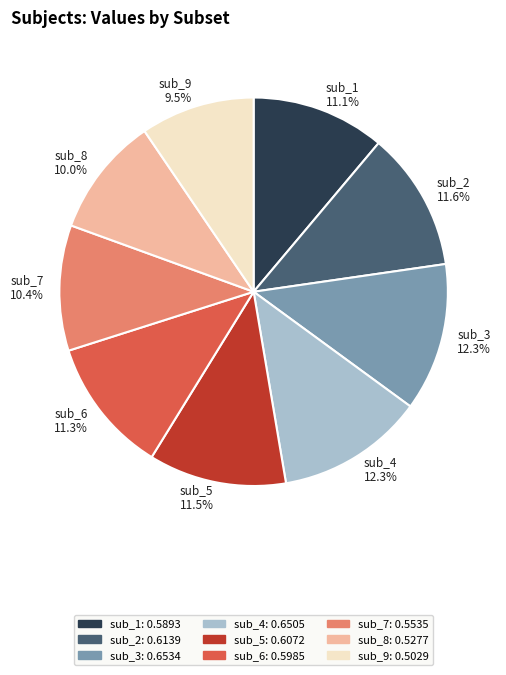

What percentage is the sub_2 slice, to the nearest percent?

12%